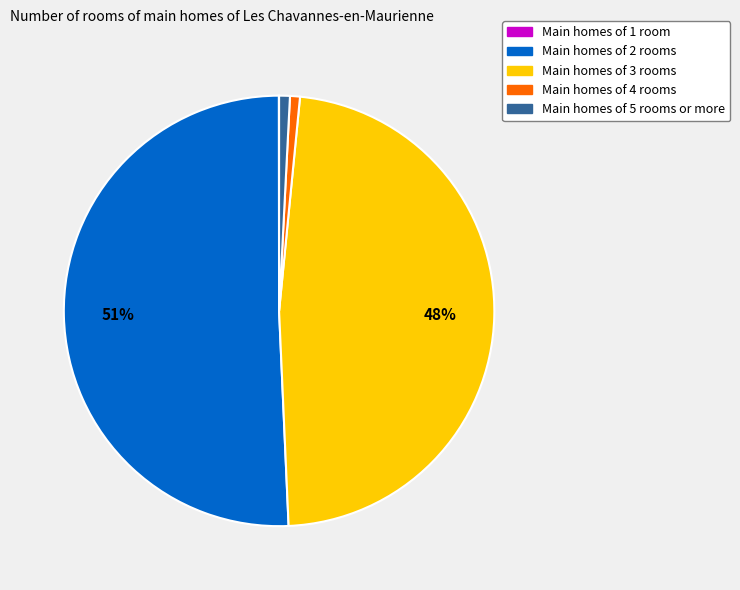

Is there a majority slice in this chart?

Yes